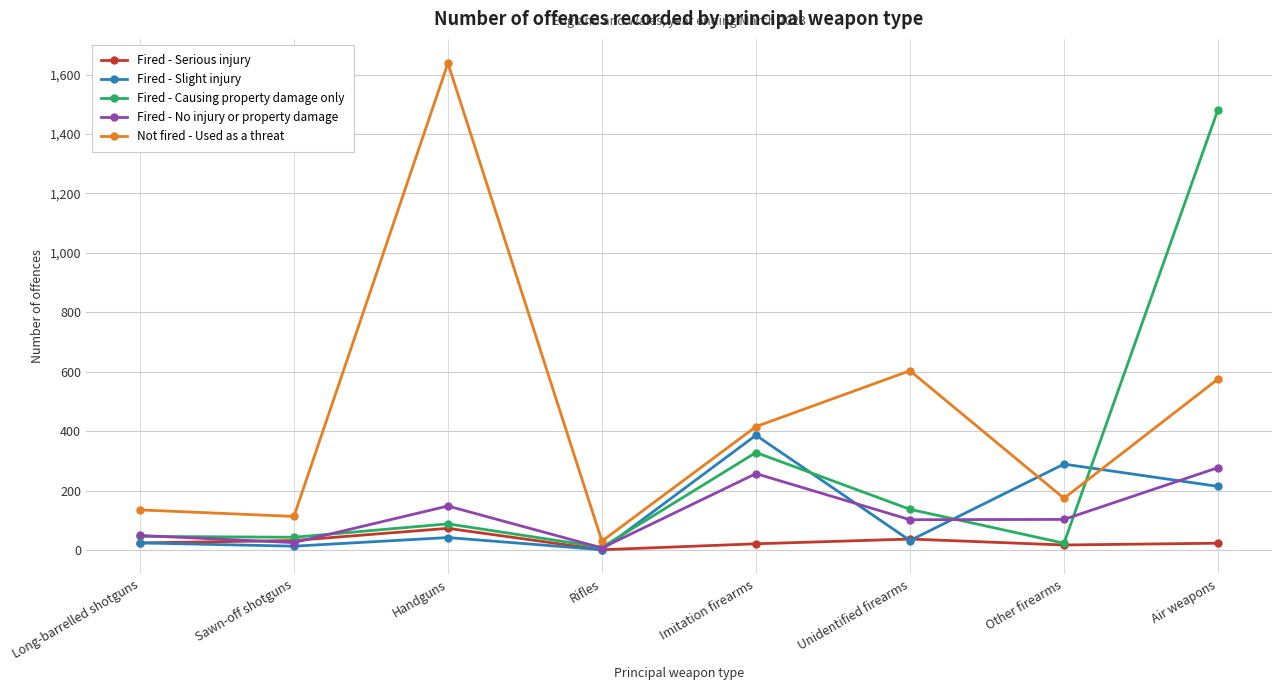

What is the total value across all series at Long-barrelled shotguns?

283